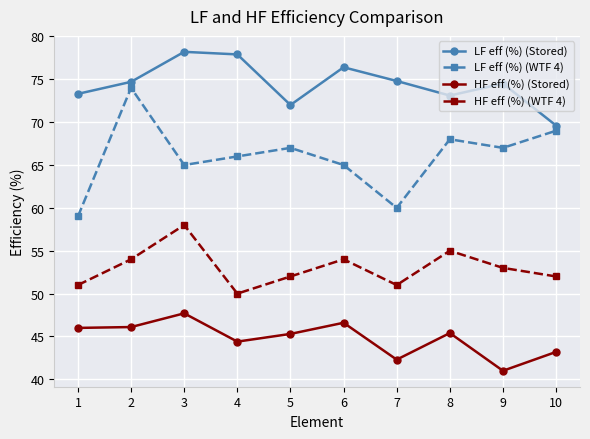

What is the total value across all series at 8?

241.5